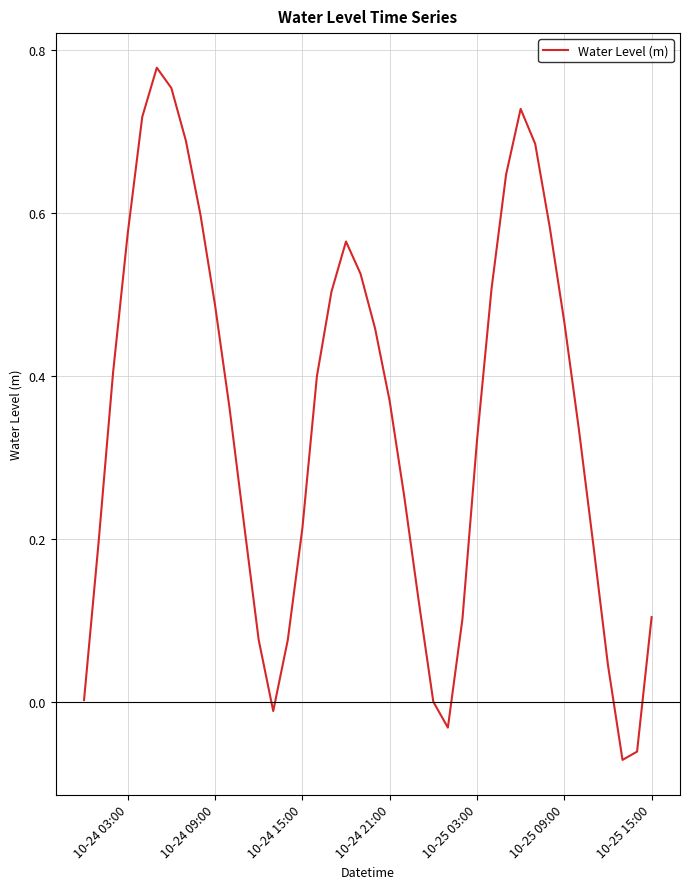

What is the greatest value displayed?

0.8